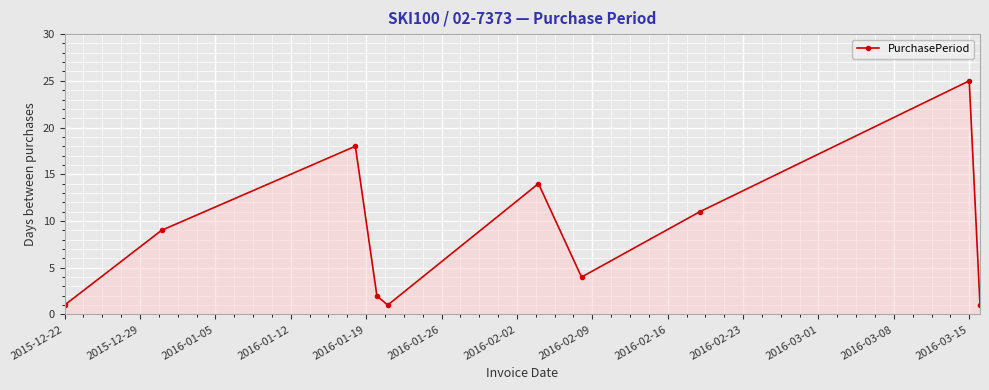

Reading right to left, list all the values displayed in this chart.

1	25	11	4	14	1	2	18	9	1